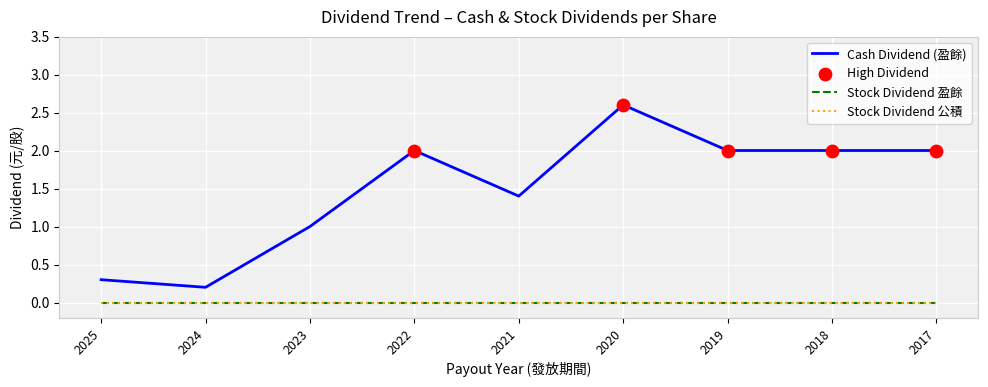

Is this an area chart (filled region under the line)?

No